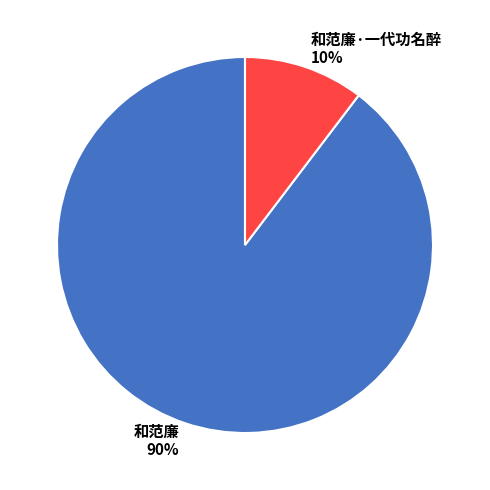

Count the number of slices in the pie.

2